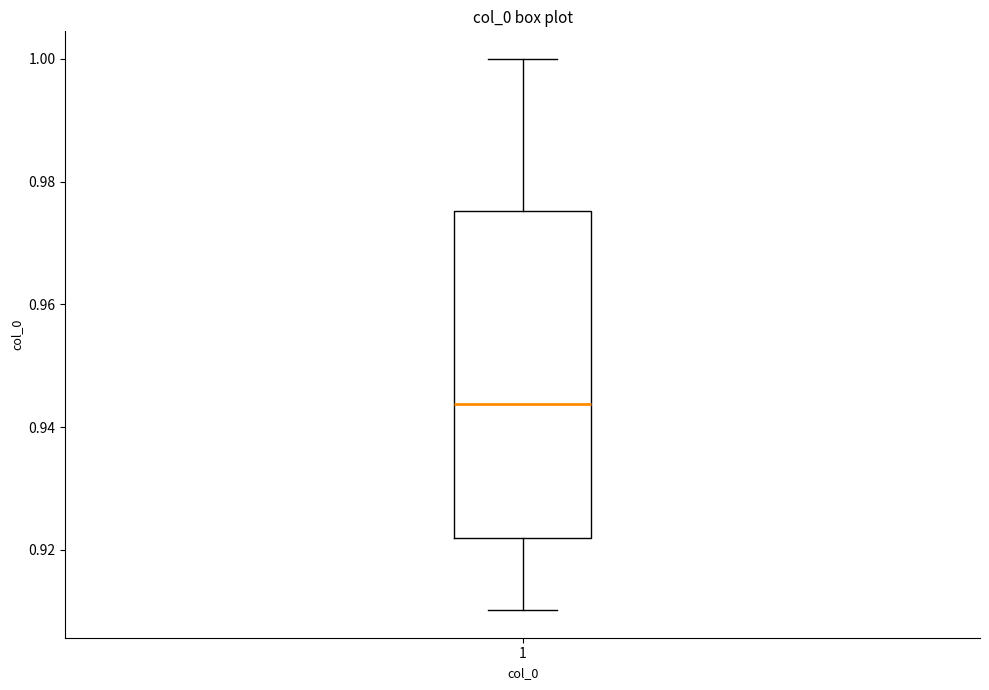

Read this box plot against the y-axis: the position of the median line, the range covered by the box, and the ends of both whiskers. The values are not printed on the chart, so give them approximately, as read against the axis.

median 0.944, box 0.922 to 0.976, whiskers 0.910 to 1.000